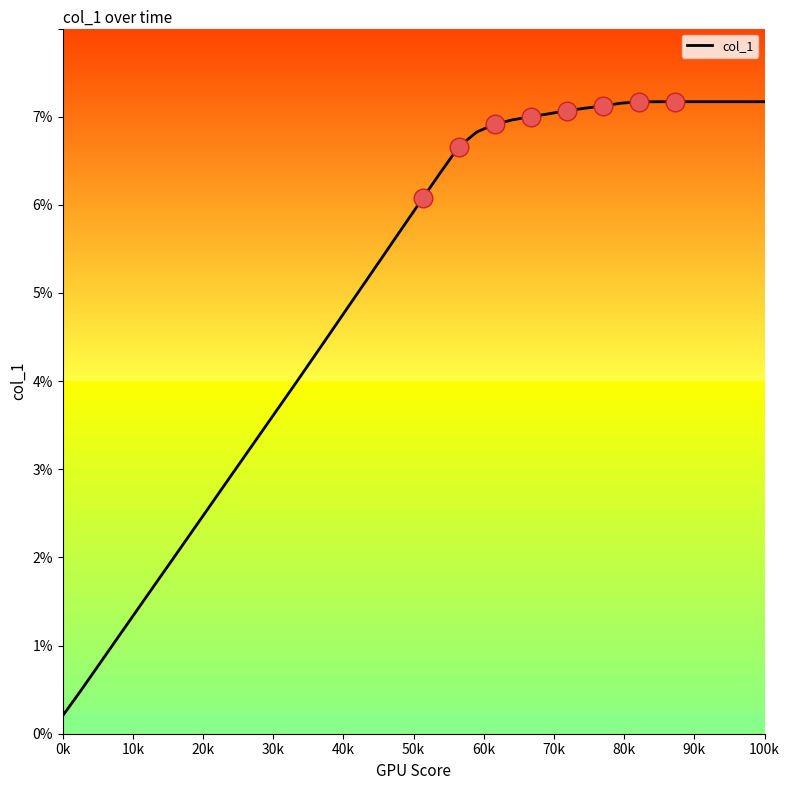

What is the greatest value displayed?

7.2